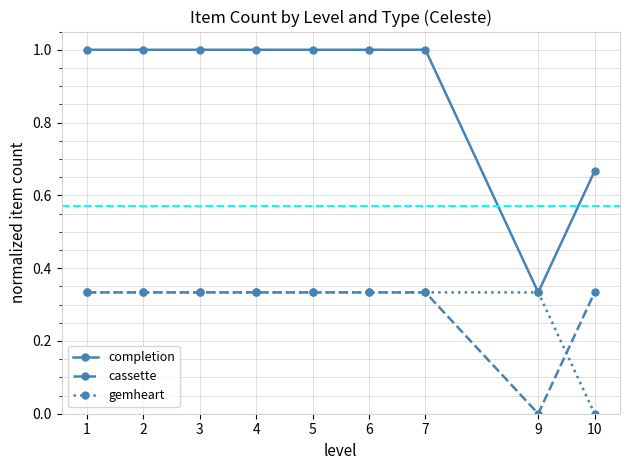

What are all the series names shown in the legend?

completion, cassette, gemheart